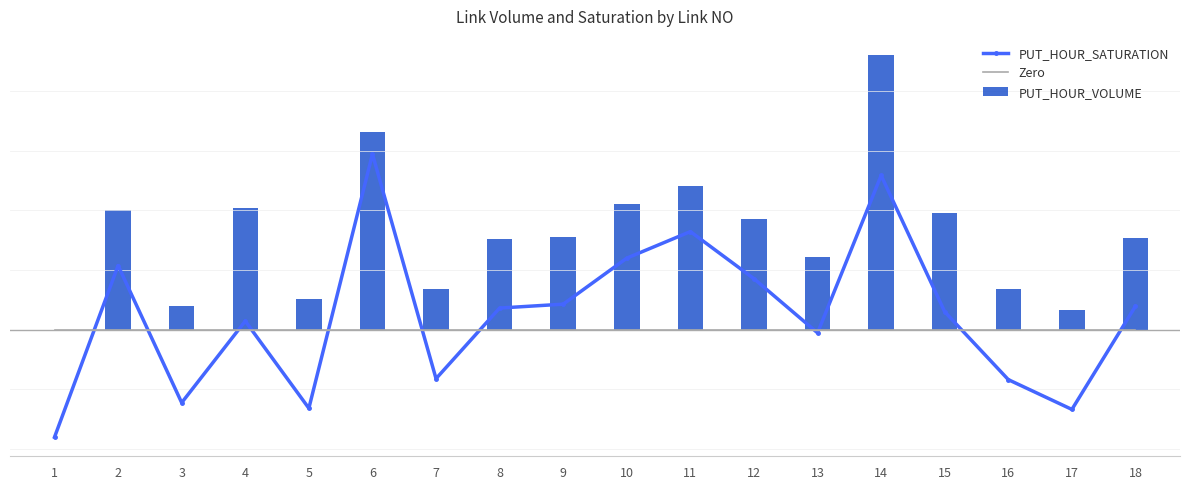

What is the value of the PUT_HOUR_SATURATION bar at the 17th from the left?

-133.5